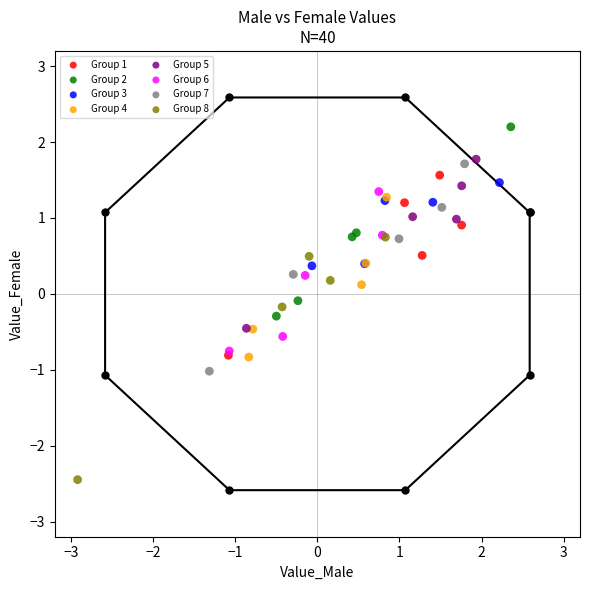

Which series contains the highest Y value?

Group 2